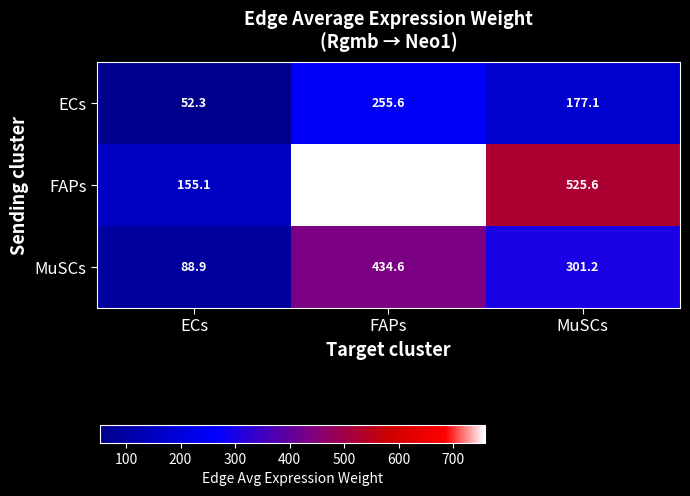

Rank the categories by FAPs value from lowest to highest.

ECs, MuSCs, FAPs